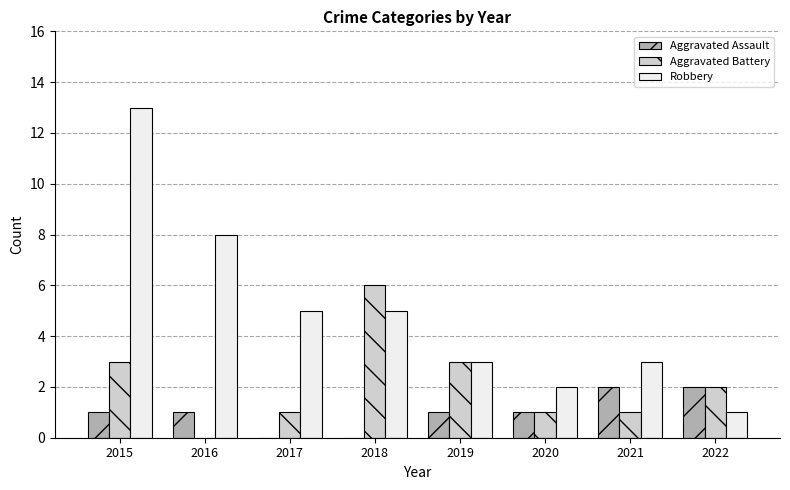

At which category does the chart reach its peak across all series?

2015